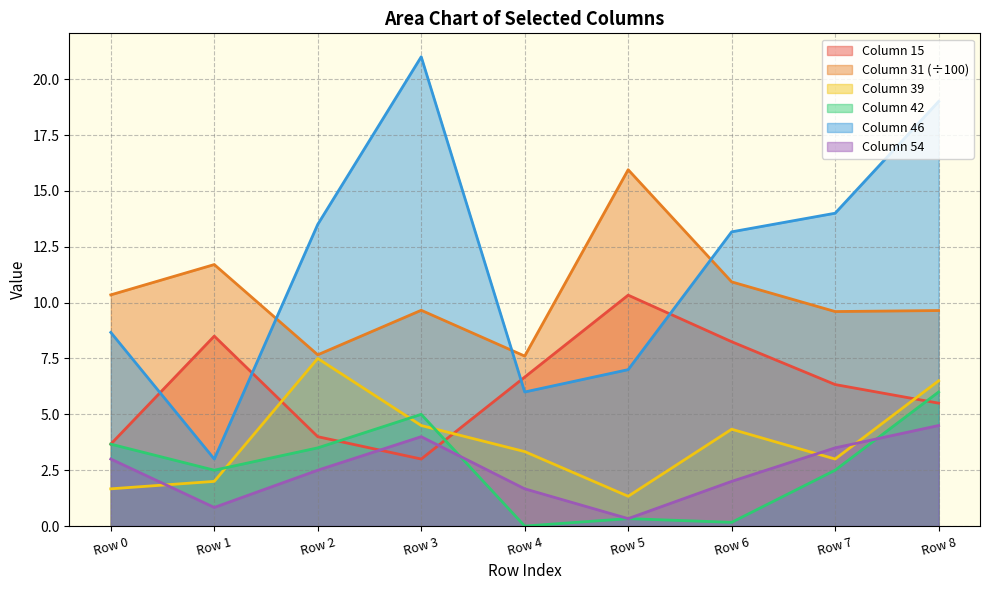

True or false: Column 54 and Column 31 (÷100) intersect in this chart.

False